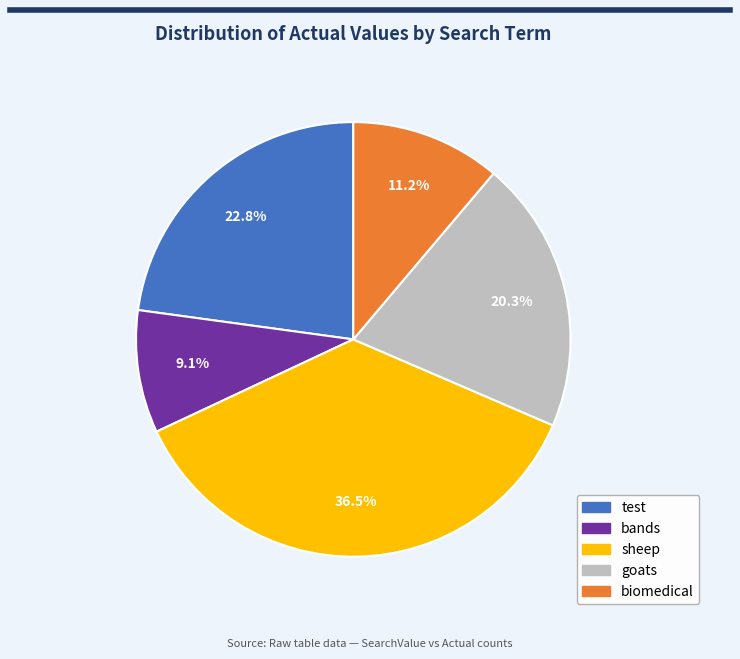

To the nearest percent, what is the average slice percentage?

20%